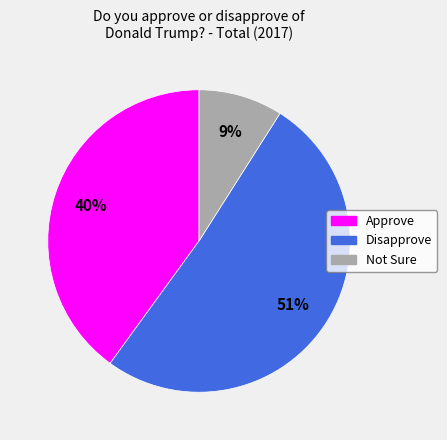

How many segments does this pie chart have?

3